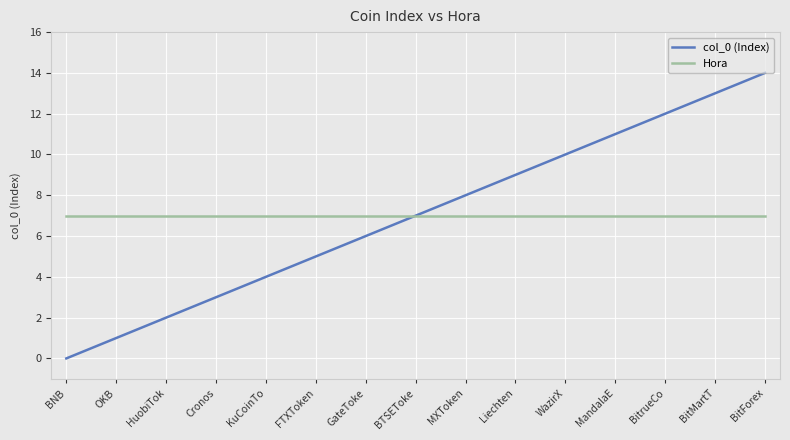

Reading left to right, extract all data points from this chart.

col_0 (Index): 0	1	2	3	4	5	6	7	8	9	10	11	12	13	14
Hora: 7	7	7	7	7	7	7	7	7	7	7	7	7	7	7